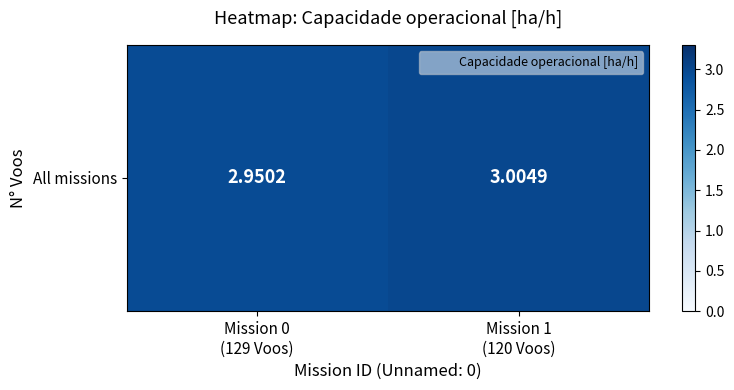

The value at Mission 1
(120 Voos) is 1.7. True or false?

False